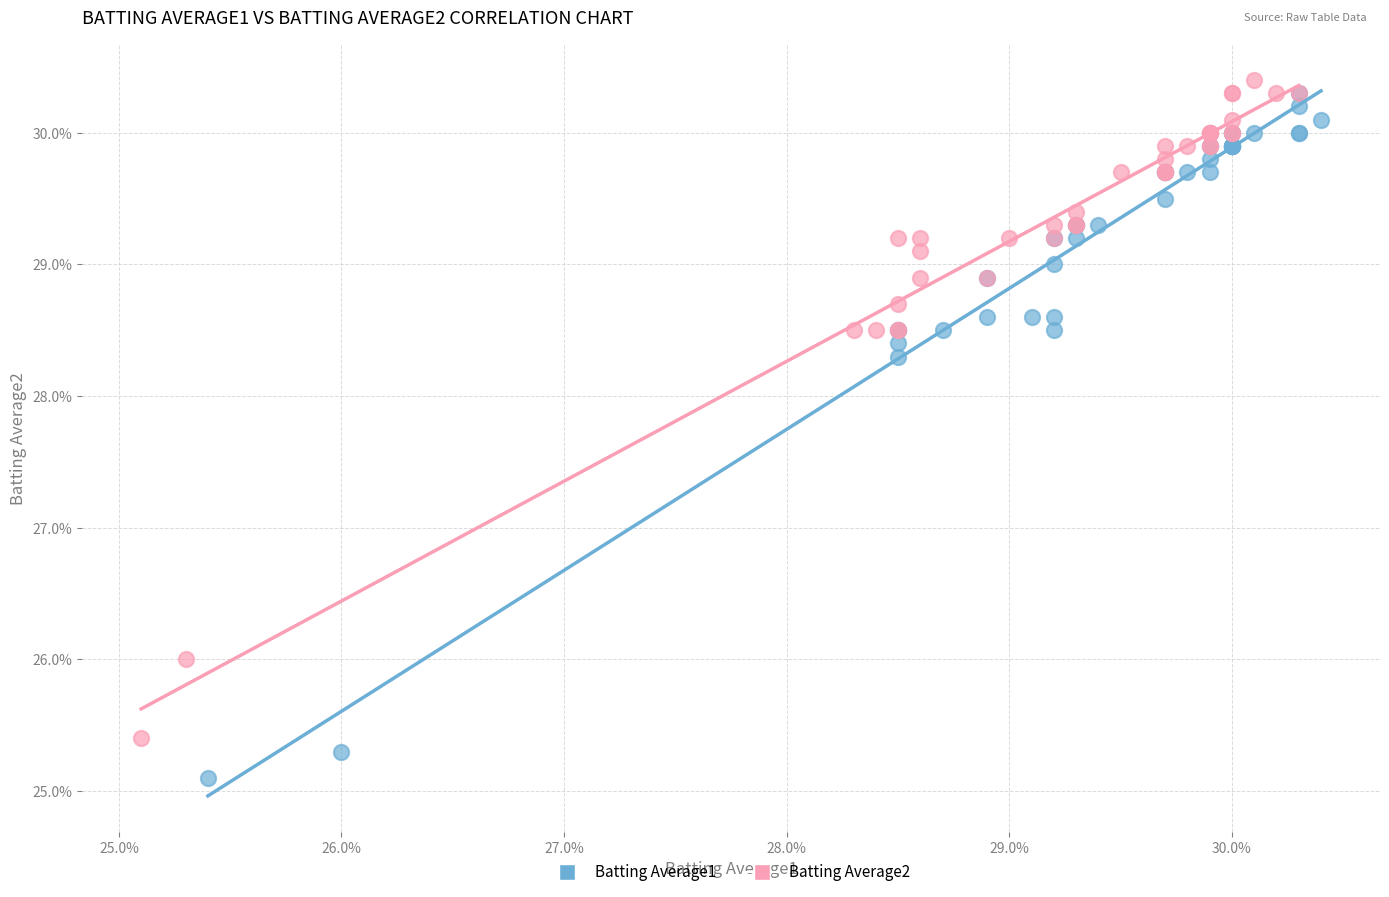

Which series contains the lowest Y value?

Batting Average1